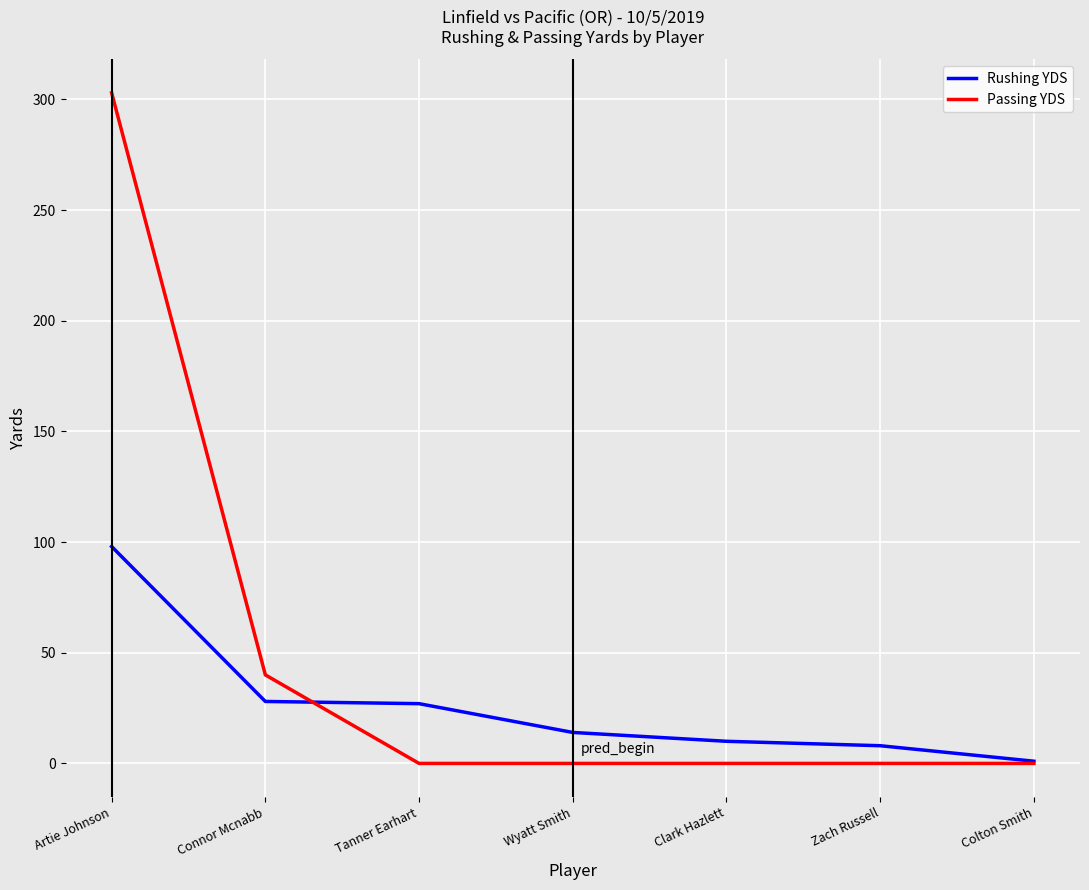

Read the Rushing YDS value at Artie Johnson.

98